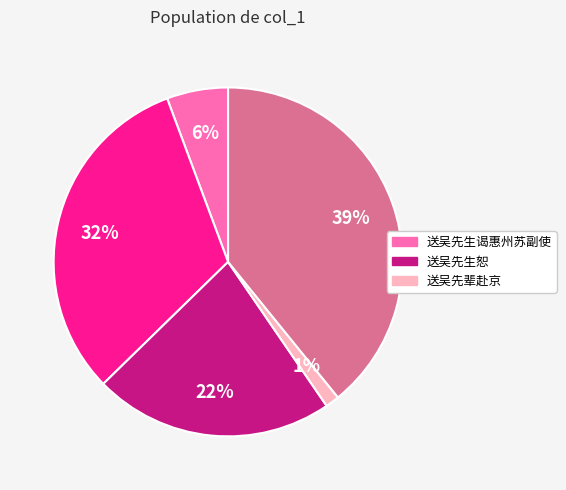

To the nearest percent, what is the average slice percentage?

20%